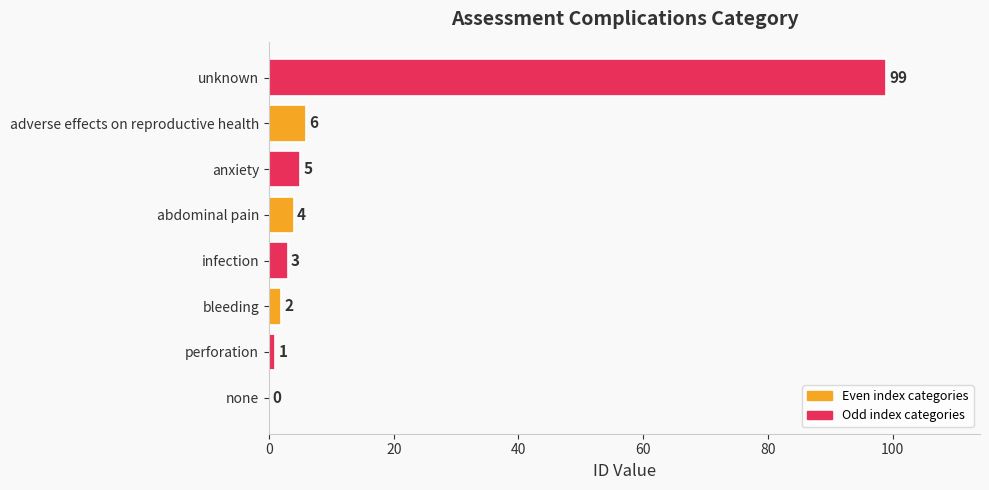

Where is the data nearest to the value 49?

adverse effects on reproductive health